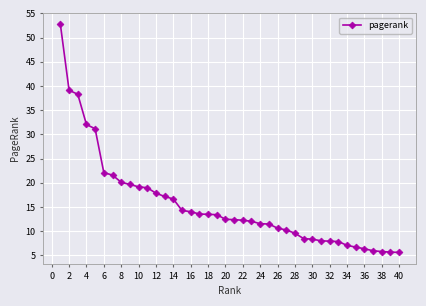

What is the average value?

15.6